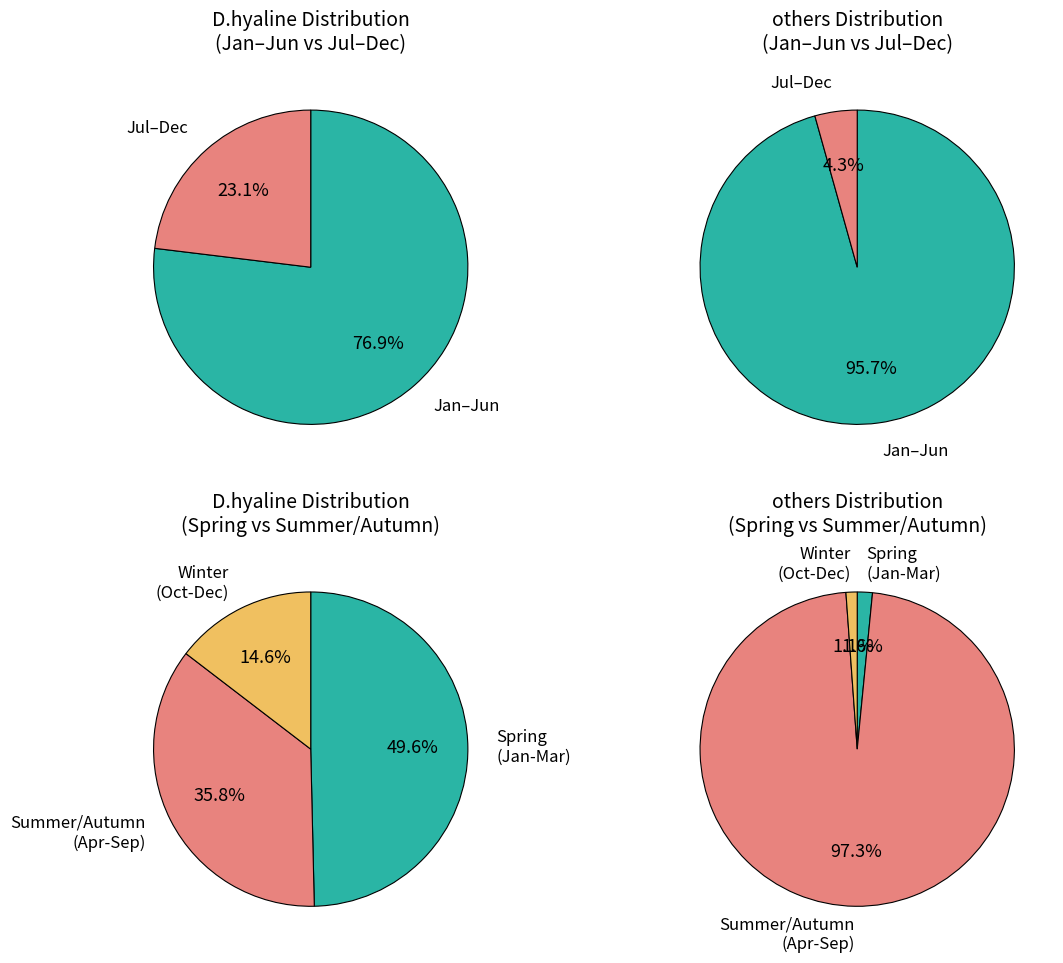

True or false: May accounts for 15% of the total.

False